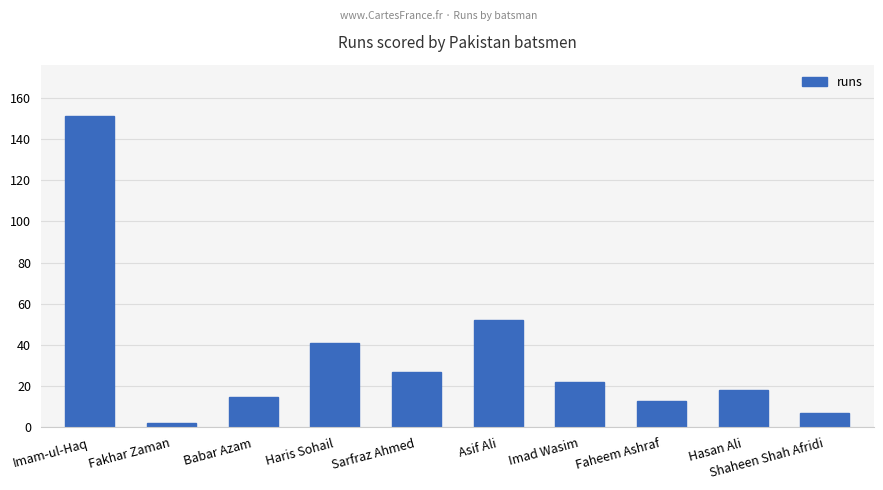

The chart shows a value of 41 at Haris Sohail. True or false?

True